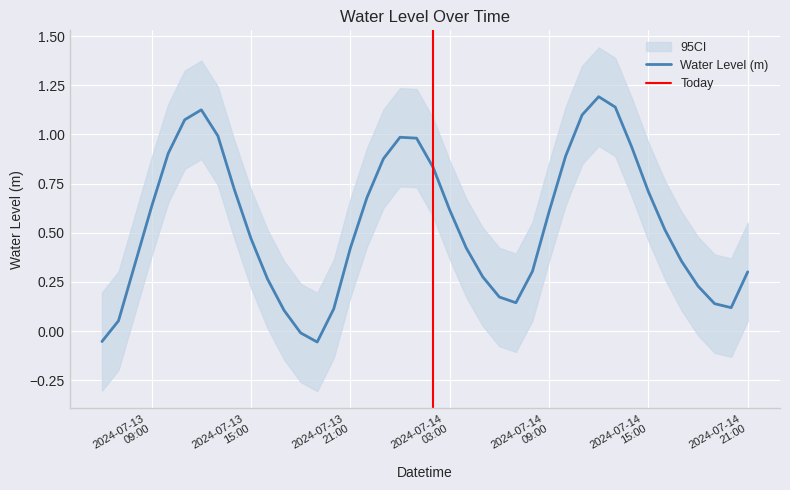

Is this an area chart (filled region under the line)?

No